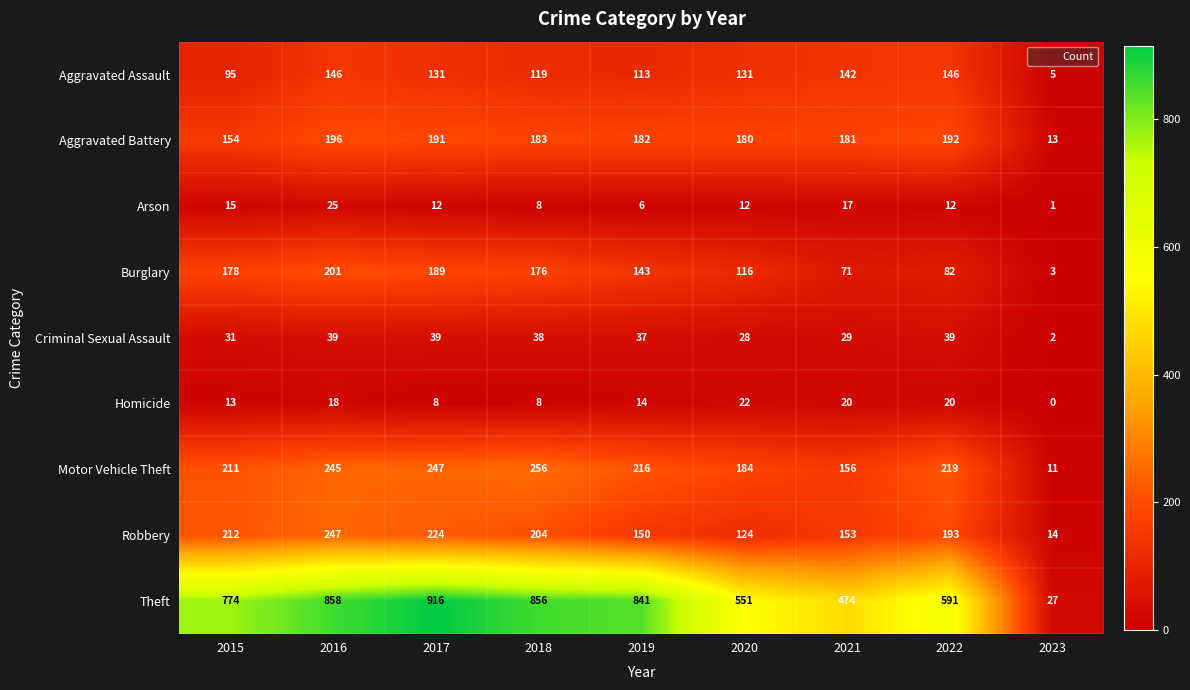

At which category is the sum across all series the highest?

2016